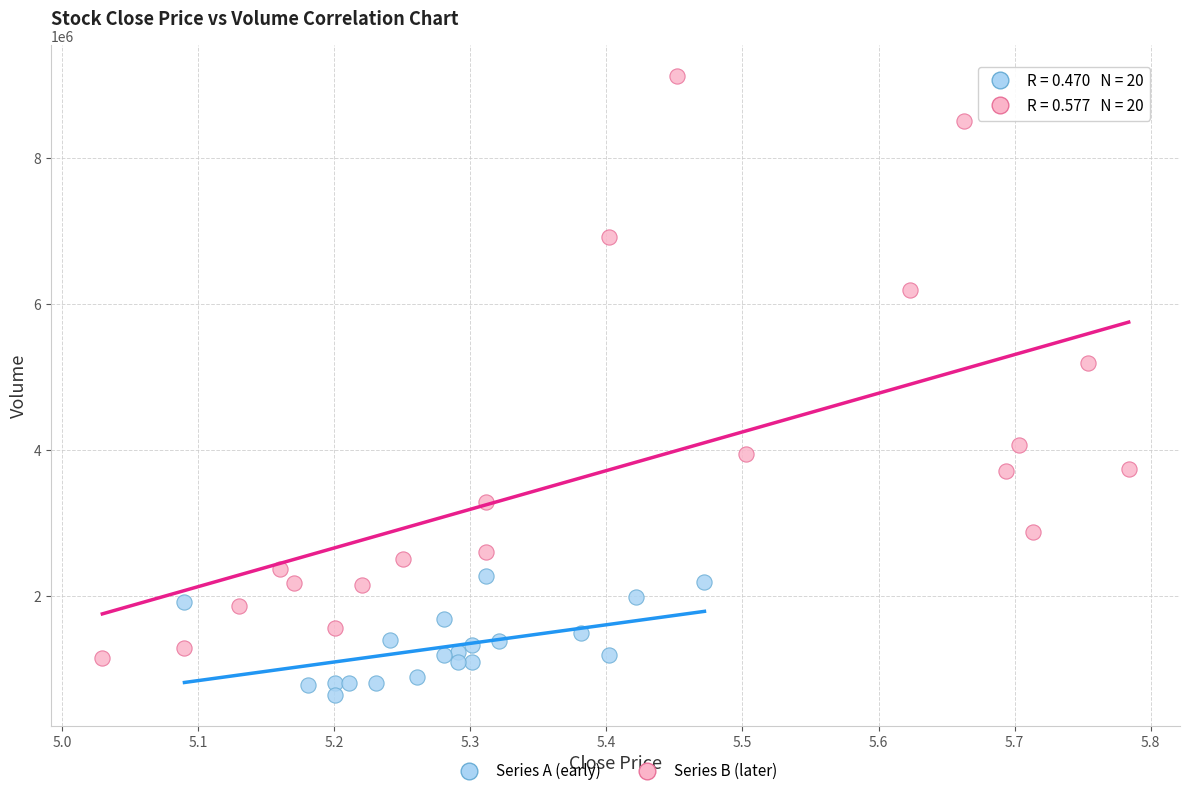

Which series contains the lowest Y value?

Series A (early)